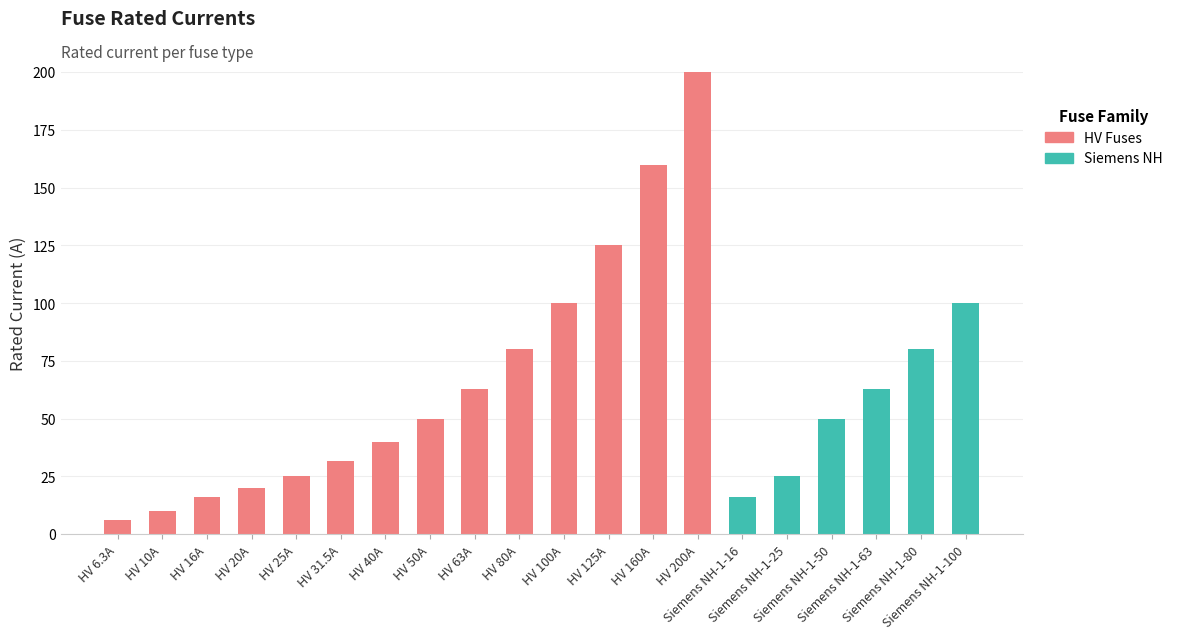

Are the bars horizontal?

No